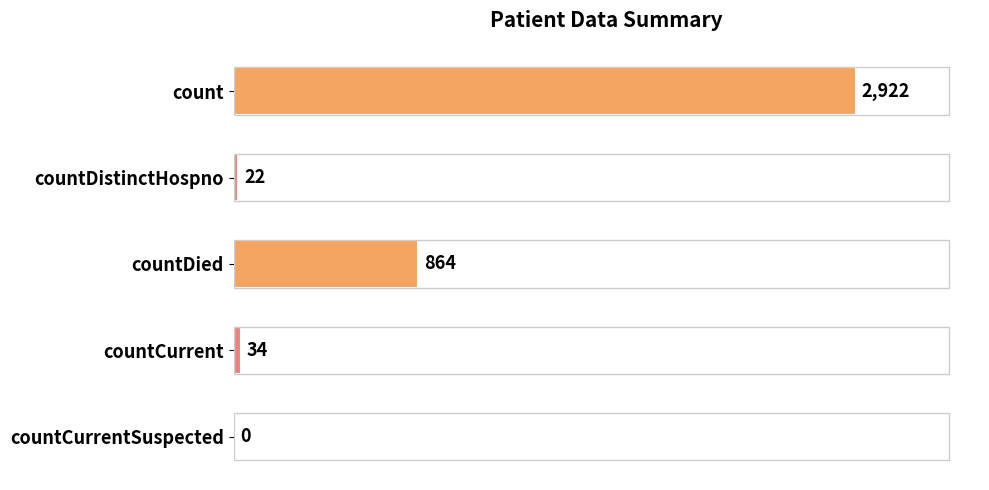

What is the maximum value shown in the chart?

2922